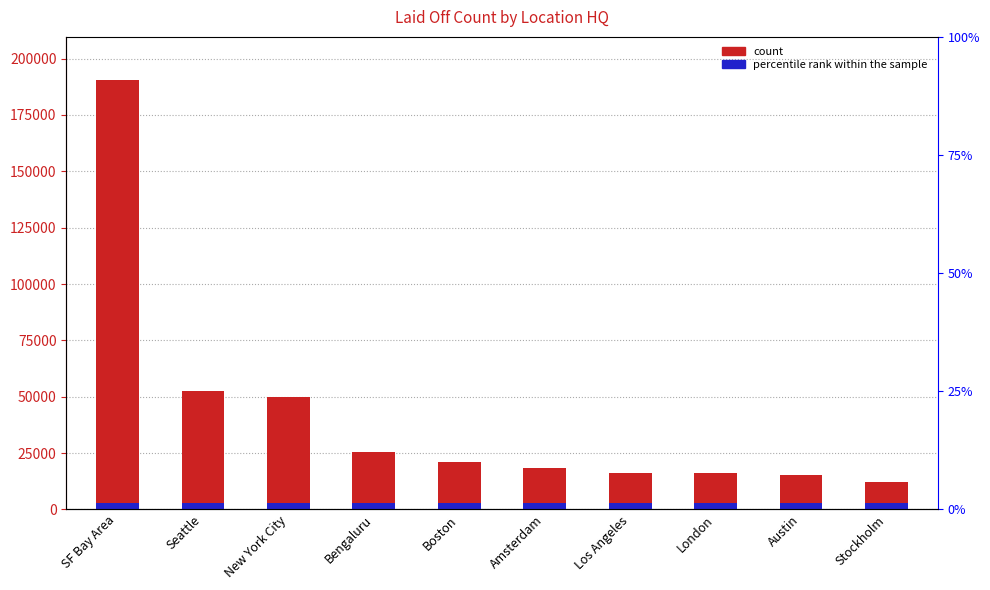

How many data points are less than 20946?

5